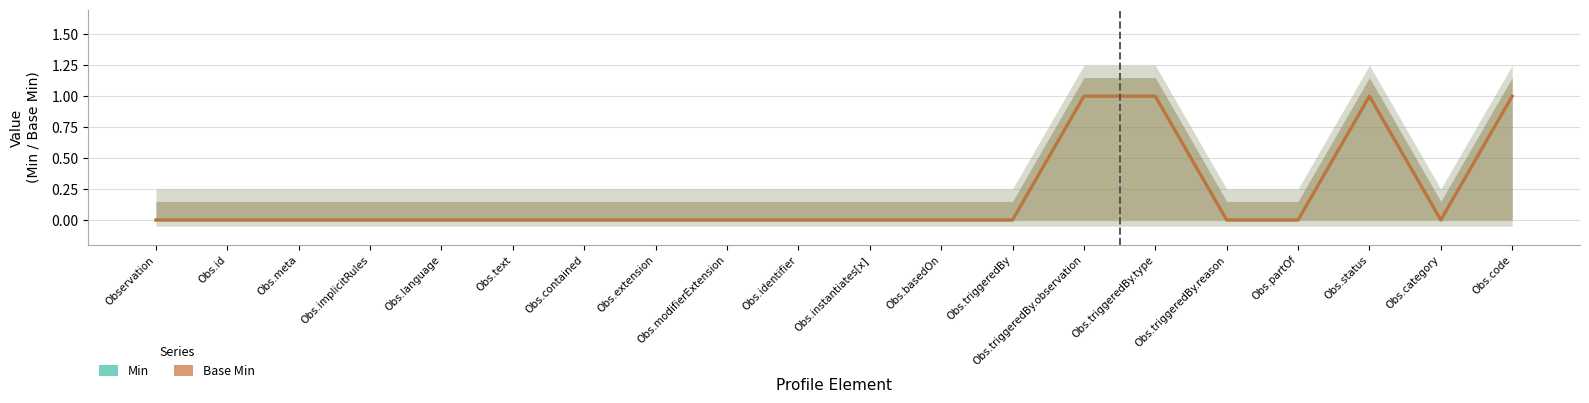

Reading right to left, what are all the values shown in this chart?

Min: Obs.code=1	Obs.category=0	Obs.status=1	Obs.partOf=0	Obs.triggeredBy.reason=0	Obs.triggeredBy.type=1	Obs.triggeredBy.observation=1	Obs.triggeredBy=0	Obs.basedOn=0	Obs.instantiates[x]=0	Obs.identifier=0	Obs.modifierExtension=0	Obs.extension=0	Obs.contained=0	Obs.text=0	Obs.language=0	Obs.implicitRules=0	Obs.meta=0	Obs.id=0	Observation=0
Base Min: Obs.code=1	Obs.category=0	Obs.status=1	Obs.partOf=0	Obs.triggeredBy.reason=0	Obs.triggeredBy.type=1	Obs.triggeredBy.observation=1	Obs.triggeredBy=0	Obs.basedOn=0	Obs.instantiates[x]=0	Obs.identifier=0	Obs.modifierExtension=0	Obs.extension=0	Obs.contained=0	Obs.text=0	Obs.language=0	Obs.implicitRules=0	Obs.meta=0	Obs.id=0	Observation=0